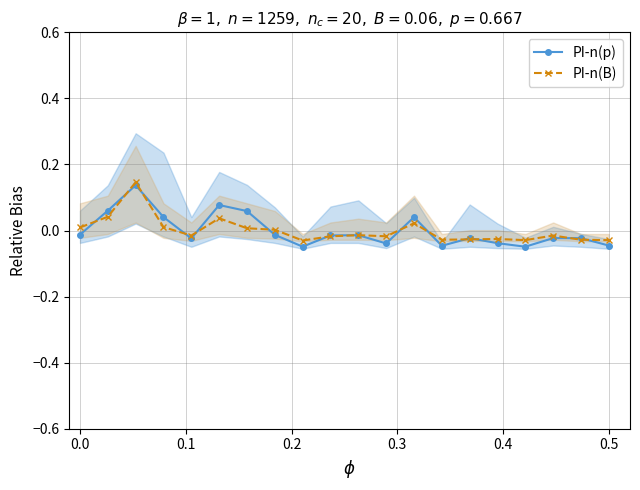

True or false: PI-n(B) has more than 1 interior local peaks.

True